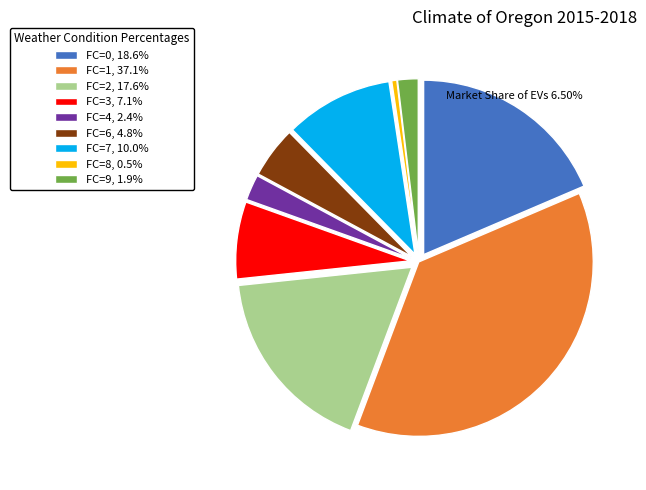

Do FC=1, 37.1% and FC=2, 17.6% together represent more than half of the pie?

Yes